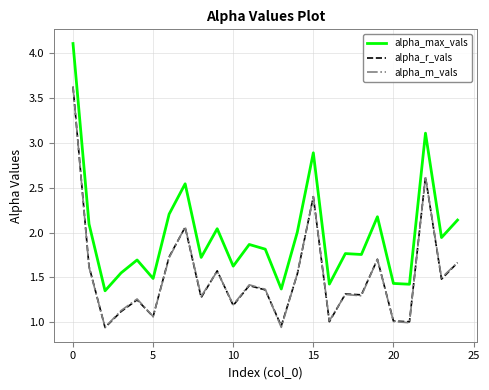

True or false: alpha_m_vals and alpha_max_vals cross at least once.

False